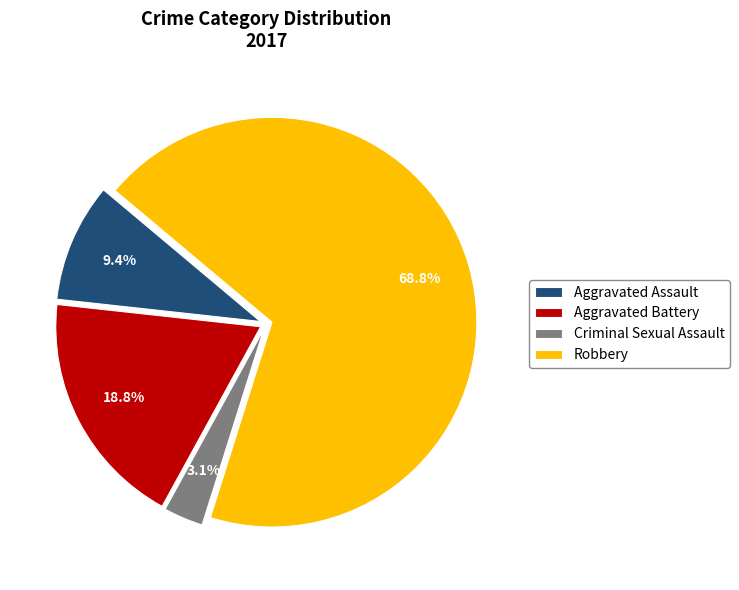

What portion of the pie excludes Criminal Sexual Assault?

96.9%